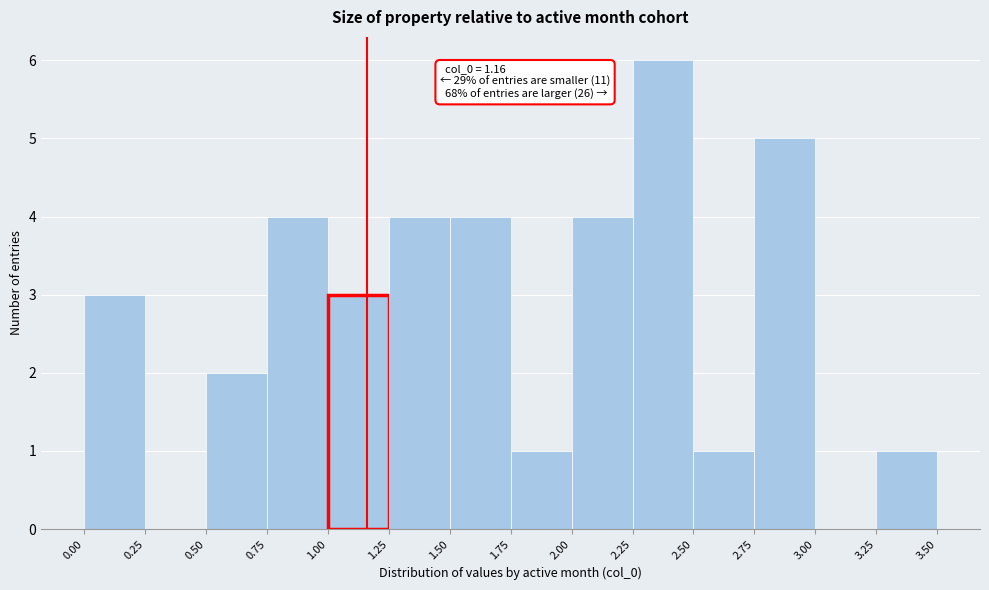

Which range on the x-axis has the tallest bar?

2.25 to 2.50